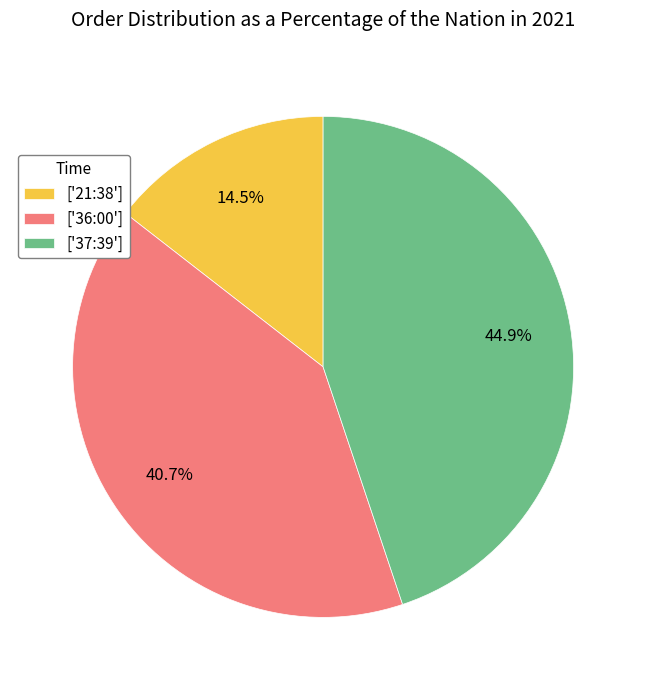

Approximately how many times larger is the value at ['37:39'] compared to ['36:00']?

1.1